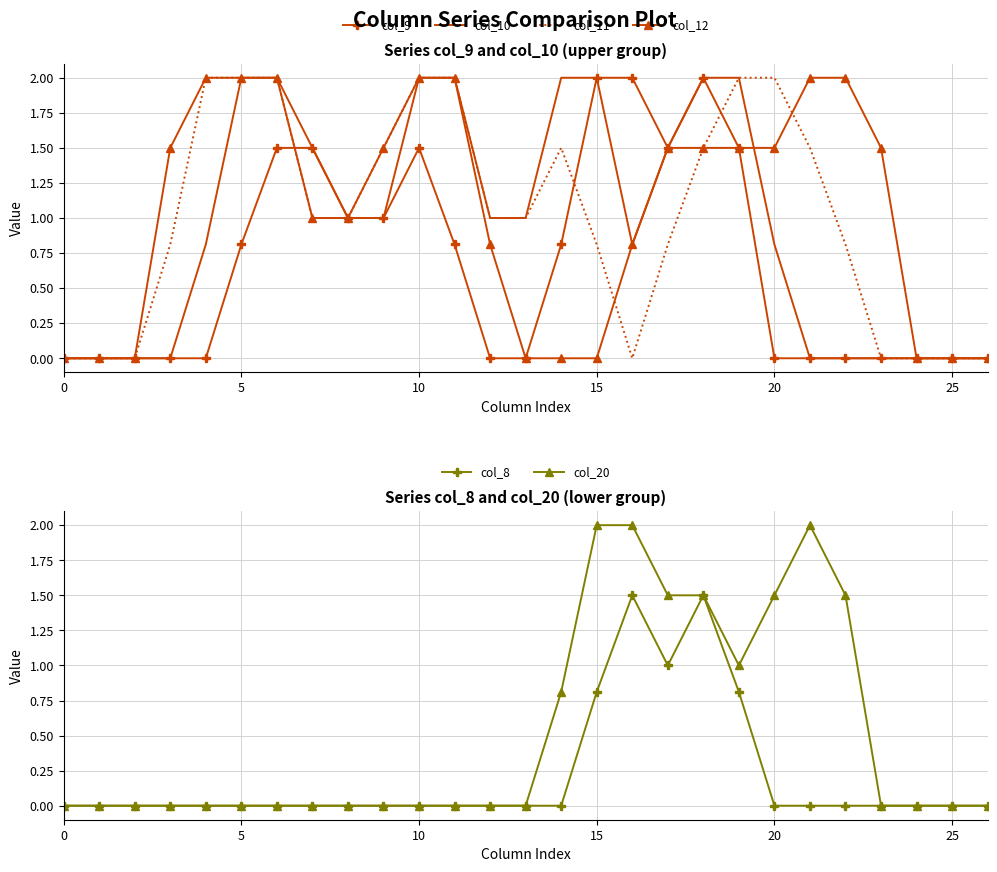

What is the difference between the second highest and minimum values in the col_11 series?

2.0